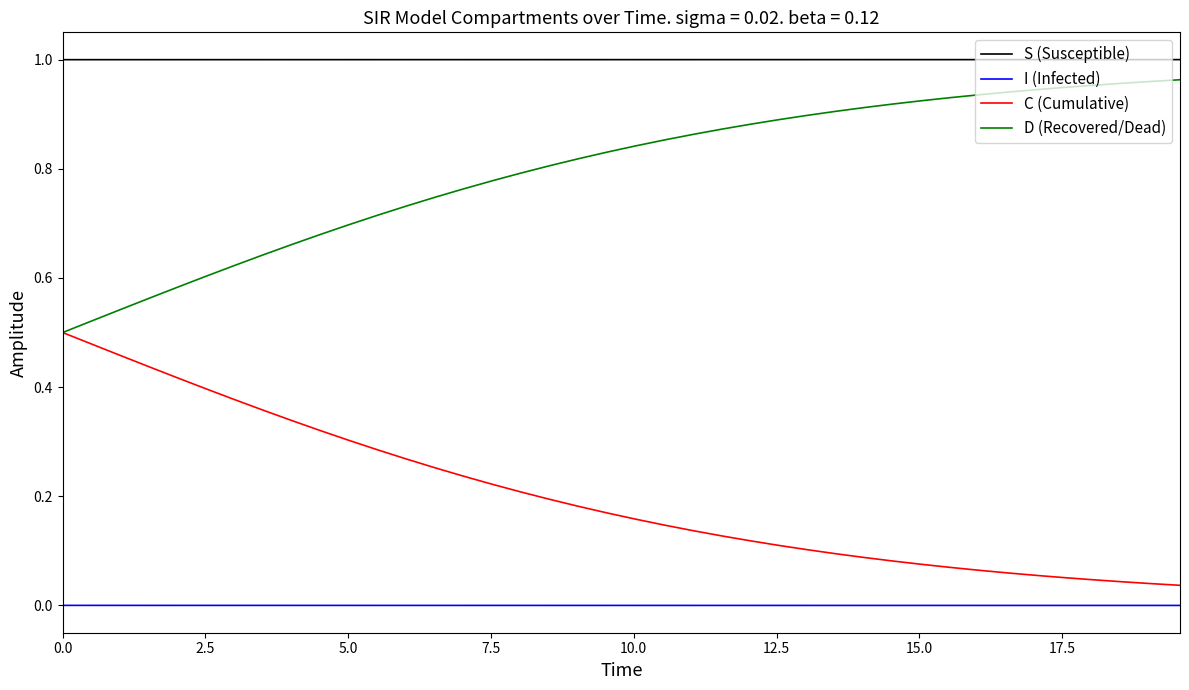

True or false: I (Infected) and D (Recovered/Dead) cross at least once.

False